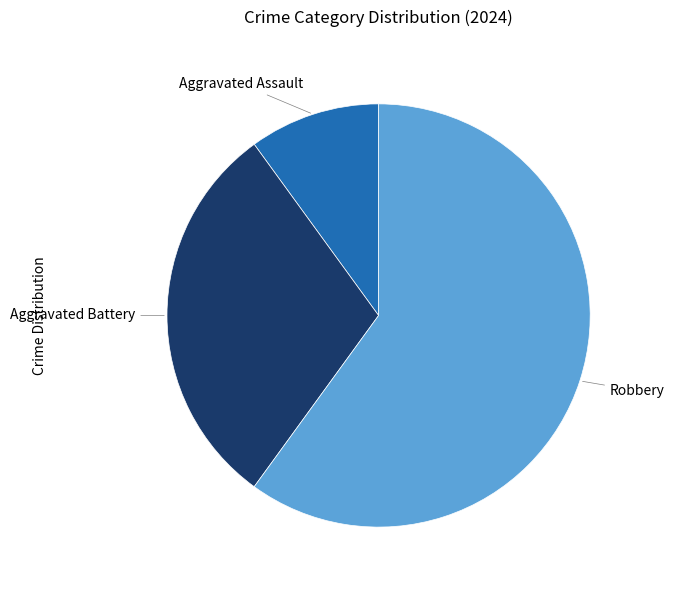

How many slices are in this pie chart?

3